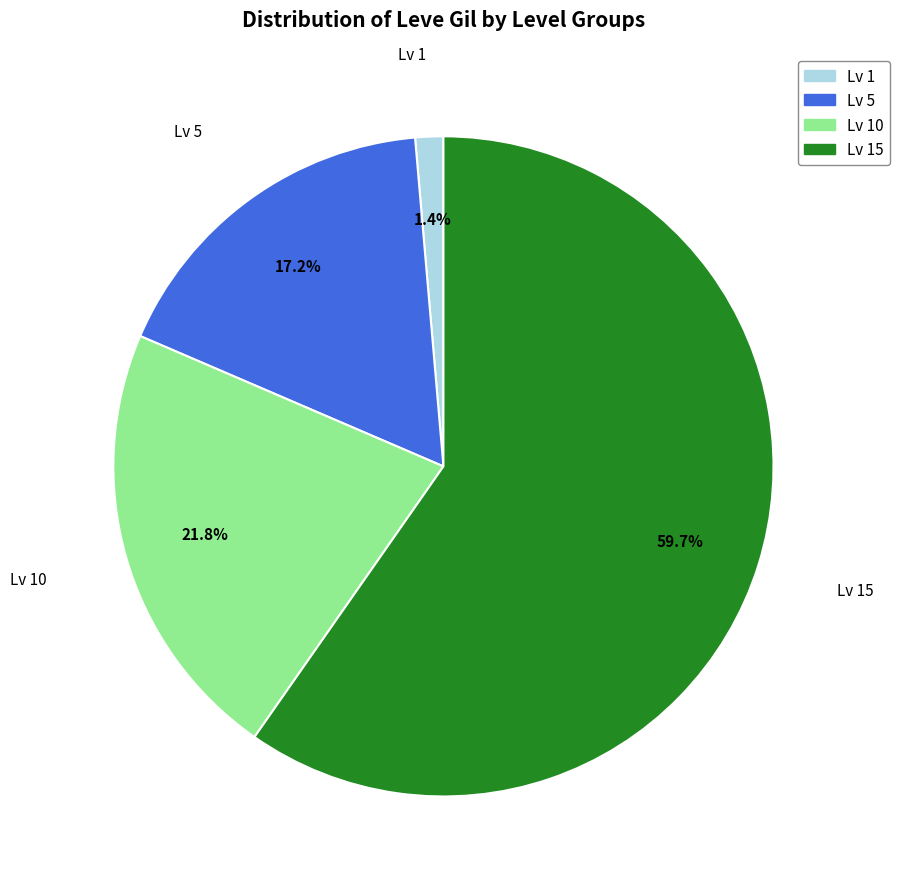

Is there any slice that represents more than half of the pie?

Yes